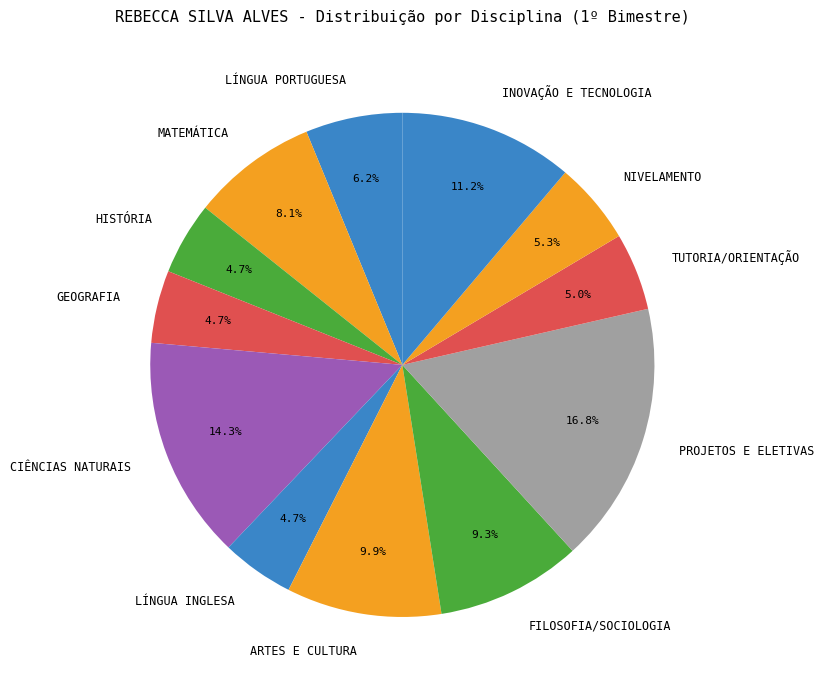

What is the ratio of the value at CIÊNCIAS NATURAIS to the value at NIVELAMENTO?

2.7